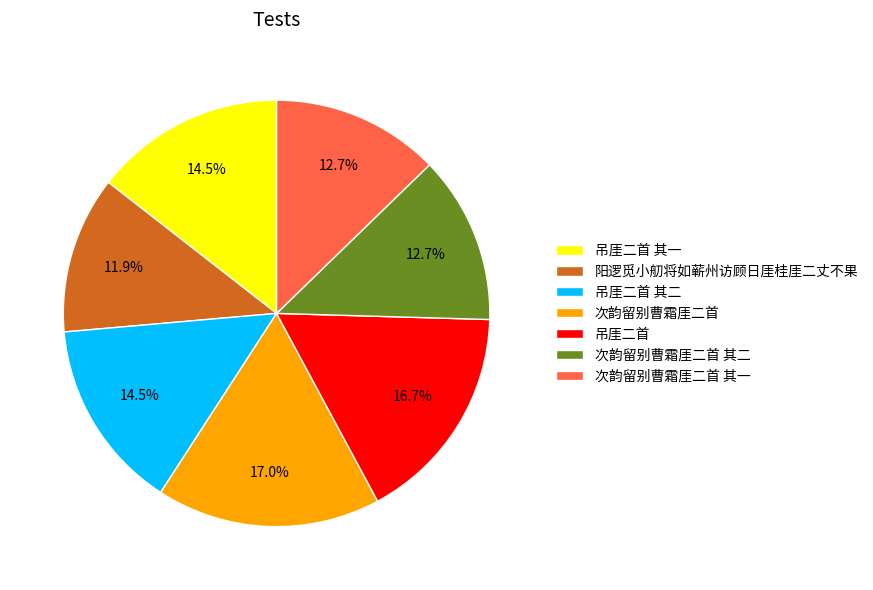

Combined, what portion of the pie is 次韵留别曹霜厓二首 其二 and 吊厓二首?

29.4%